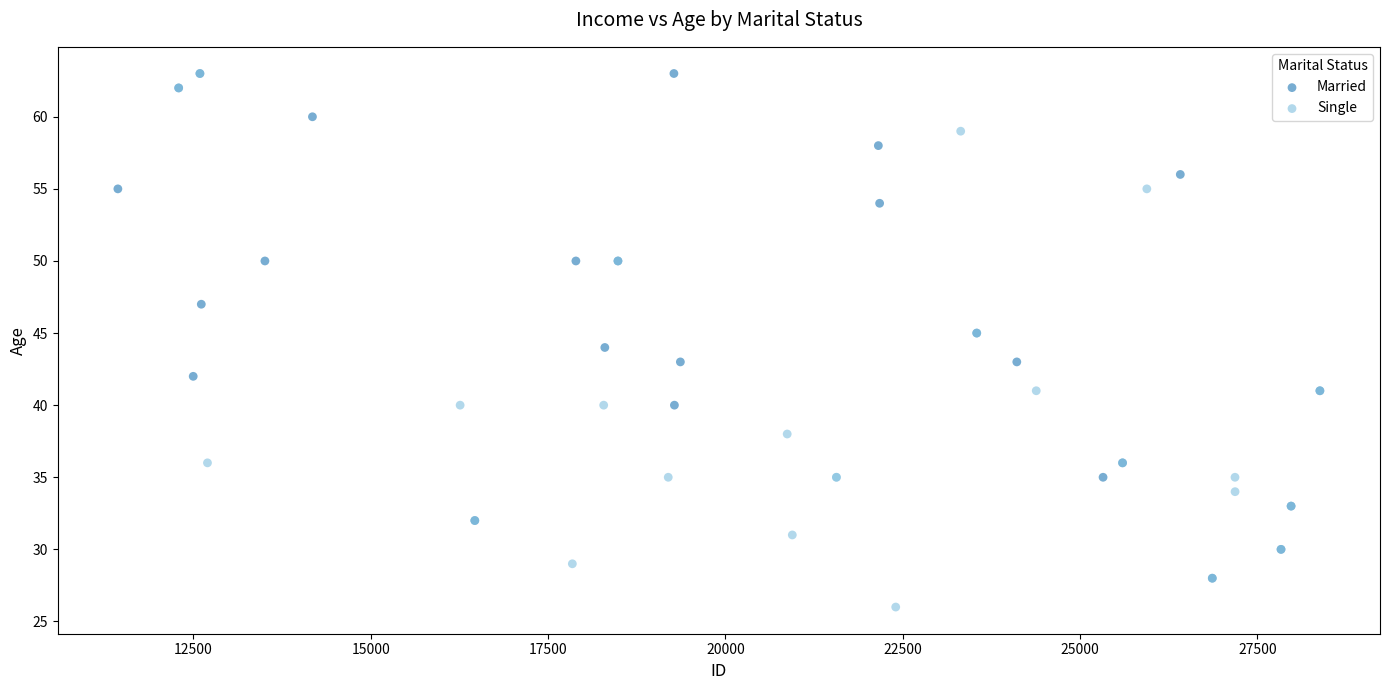

What are all the series names shown in the legend?

Married, Single